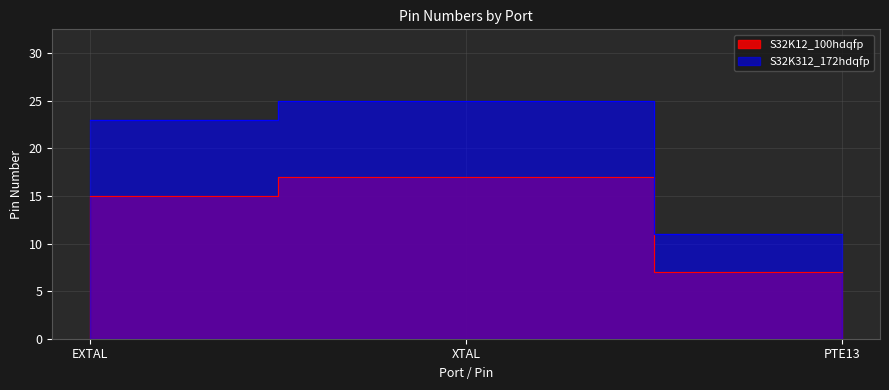

Reading right to left, list all the values displayed in this chart.

S32K12_100hdqfp: 7	17	15
S32K312_172hdqfp: 11	25	23